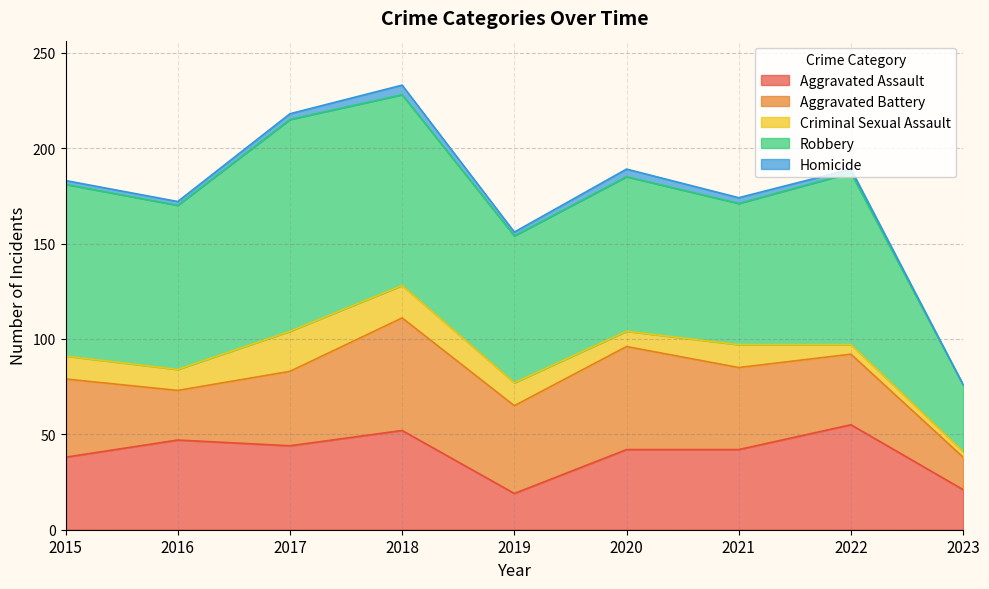

Rank the categories by Aggravated Battery value from lowest to highest.

2023, 2016, 2022, 2017, 2015, 2021, 2019, 2020, 2018